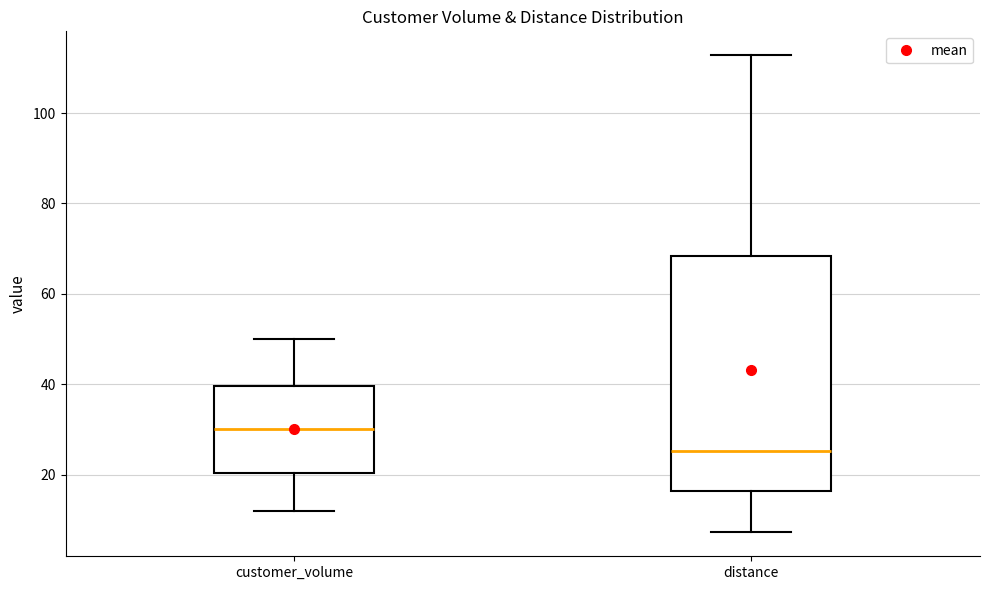

Comparing the boxes themselves (not the whiskers), which one is the tallest?

distance